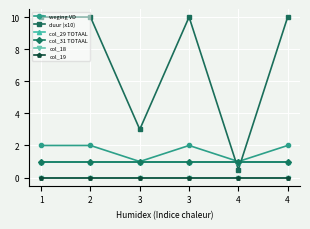

Does the chart display data point markers on the line(s)?

Yes